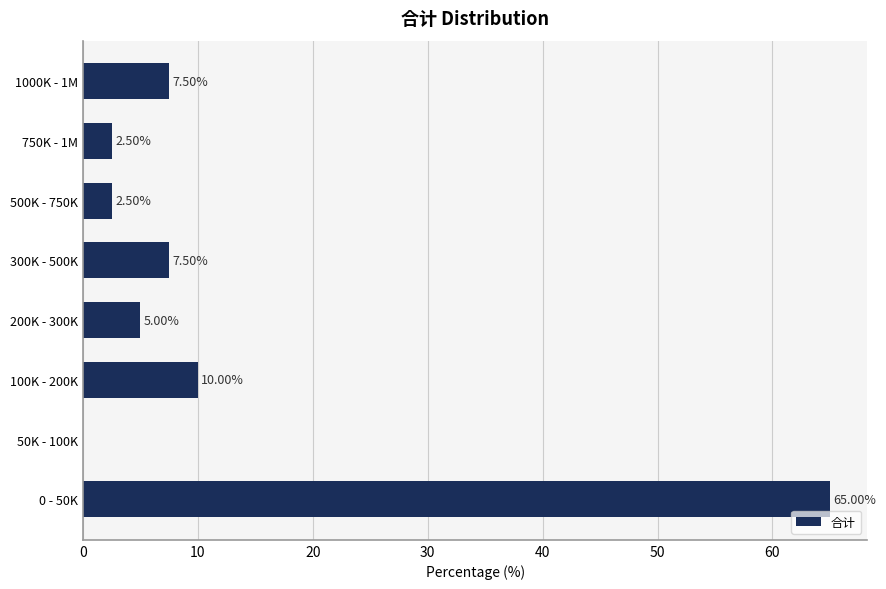

What is the ratio of the value at 100K - 200K to the value at 300K - 500K?

1.3